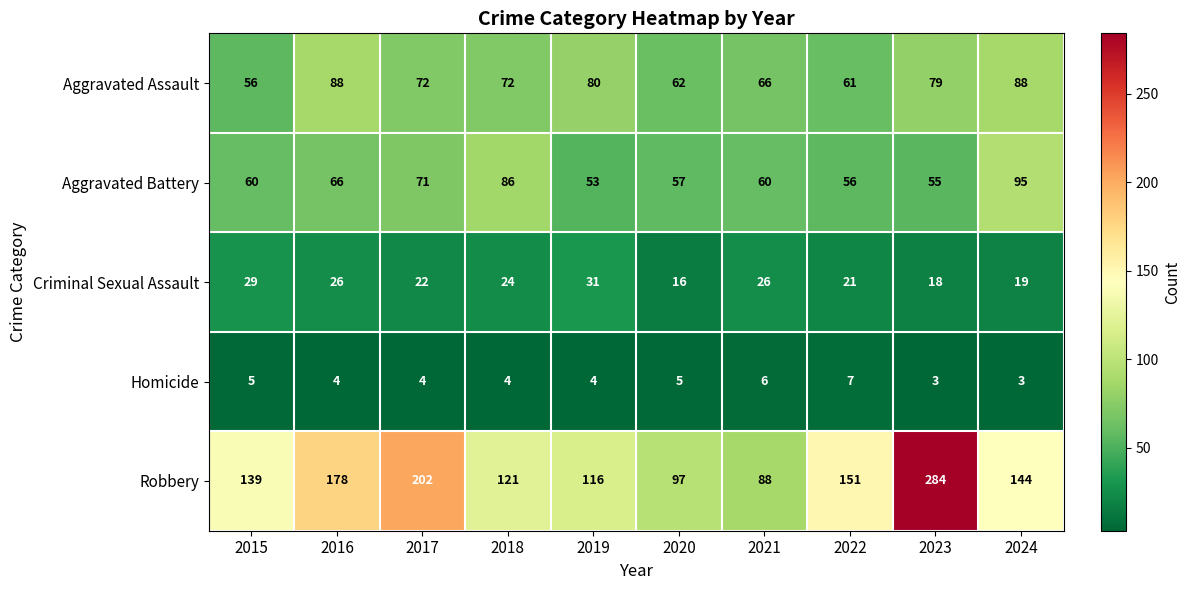

What is the difference between the highest and lowest values at 2022?

144